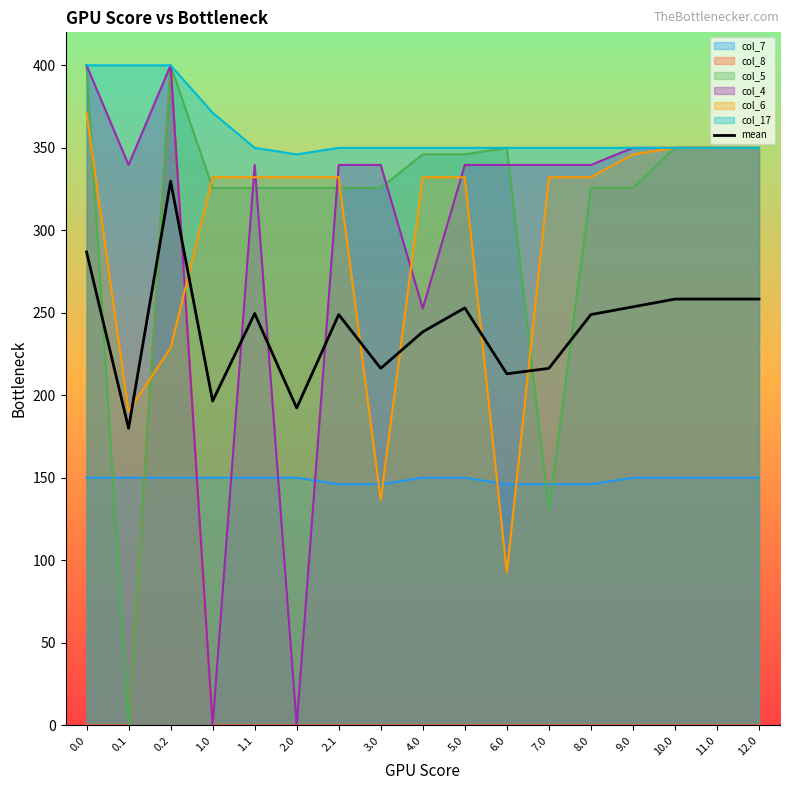

Approximately how many times larger is the value at 2.0 compared to 9.0?

0.8